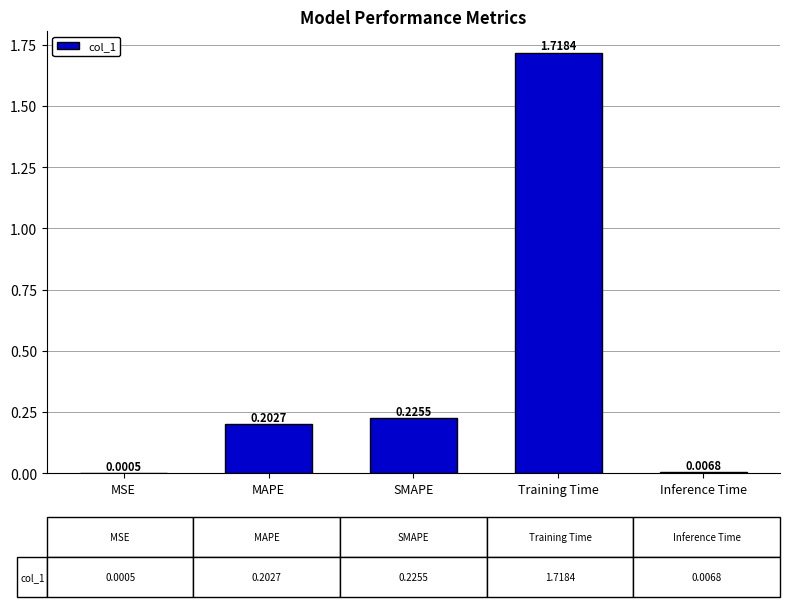

At which category does the chart reach its peak across all series?

Training Time